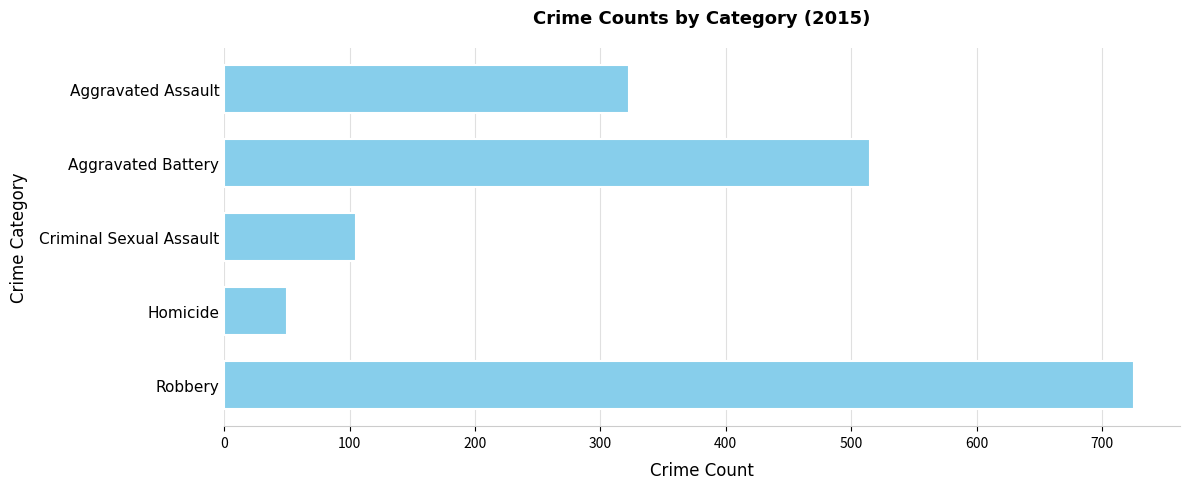

What is the label of the 5th bar from the bottom?

Aggravated Assault